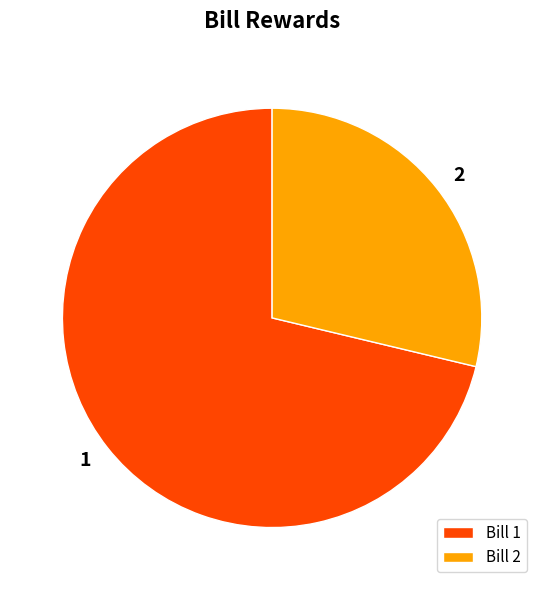

Approximately how many times larger is the value at 1 compared to 2?

2.5